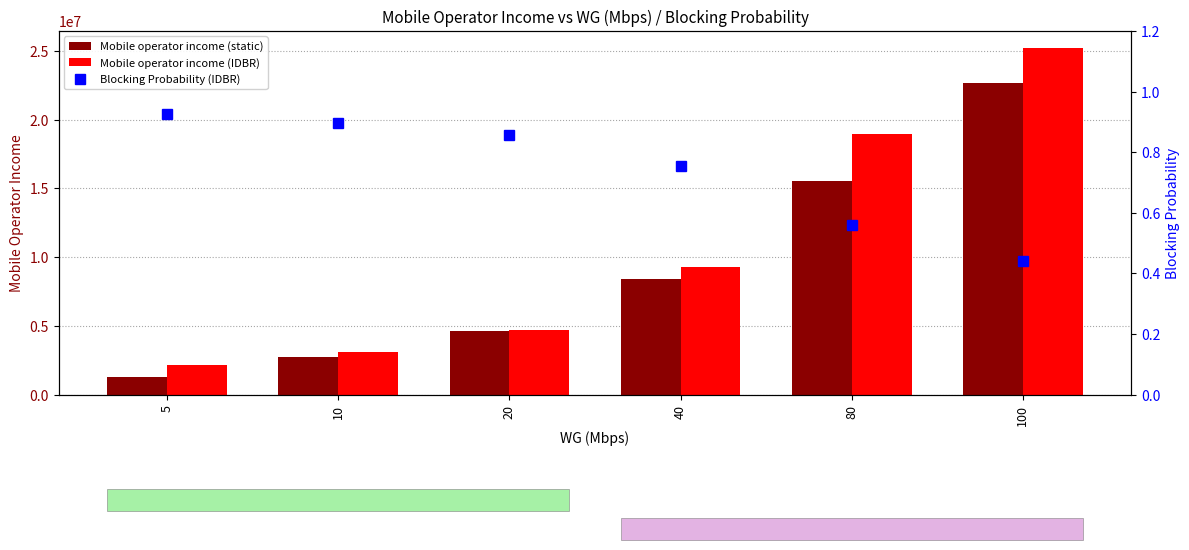

Which category has the highest value across all series?

100